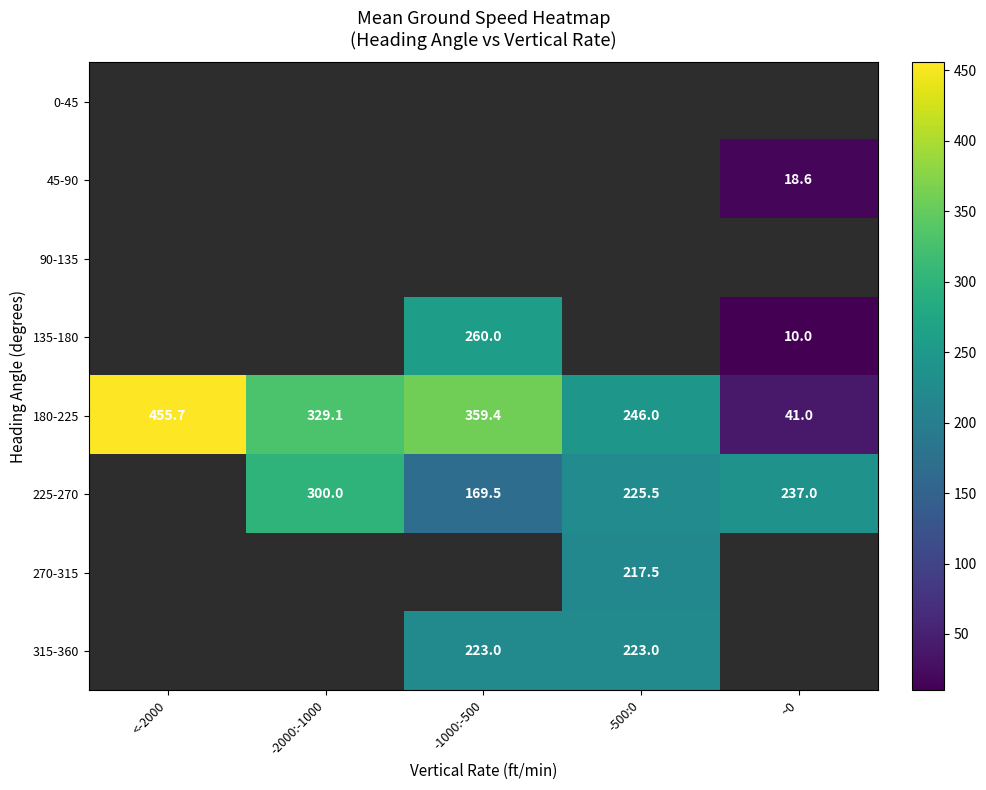

The 315-360 series shows 138.0 at -500:0. True or false?

False